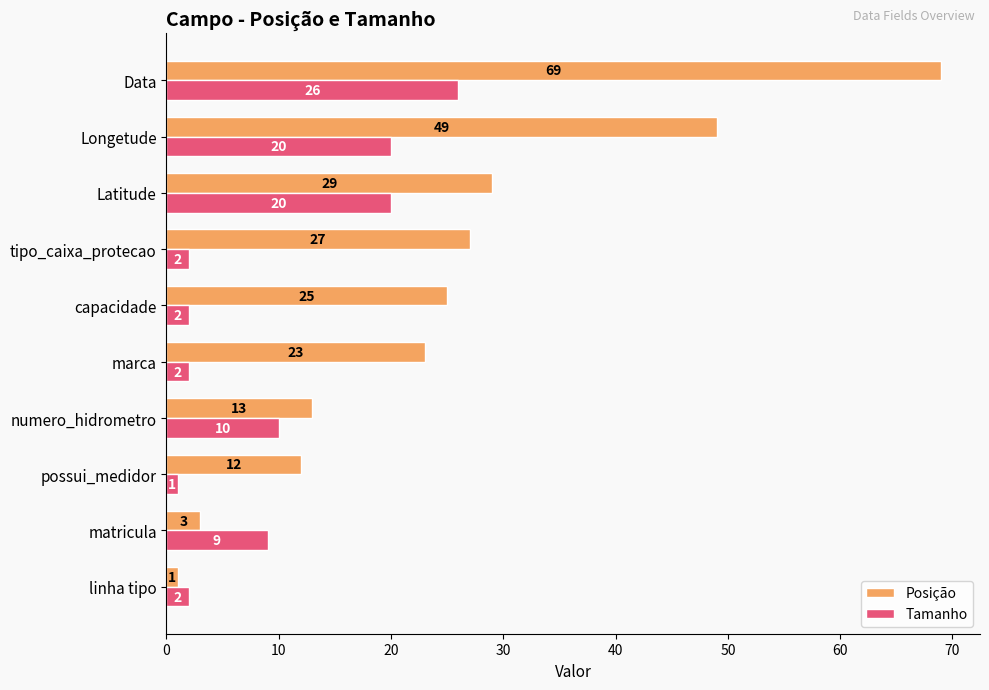

What is the minimum value shown in the chart?

1